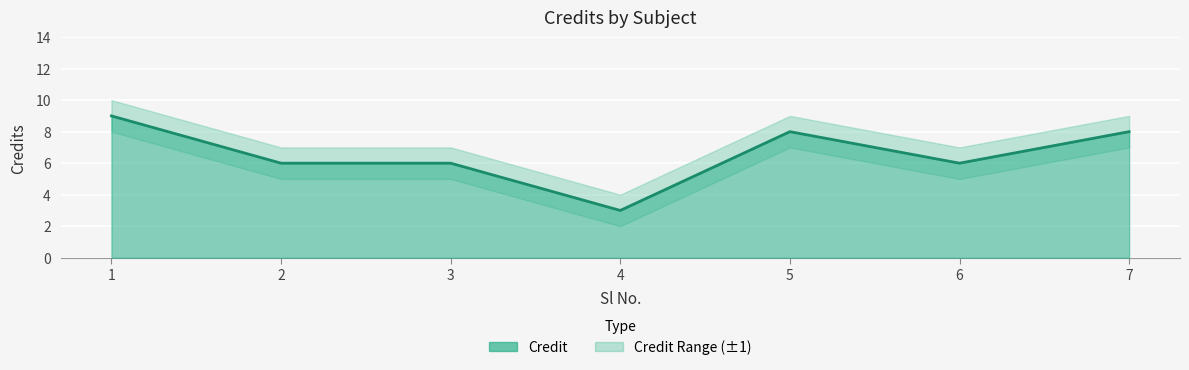

True or false: Credit and Credit_lower cross at least once.

False